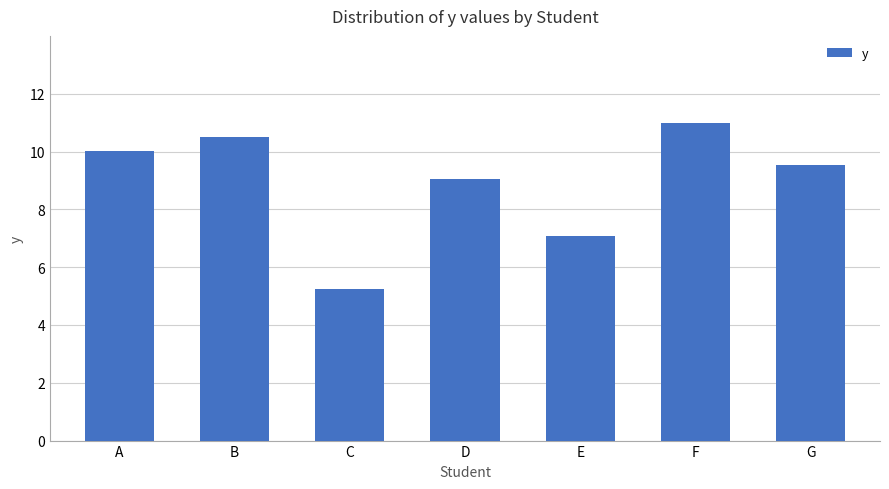

Reading left to right, transcribe all the data shown in this chart.

A=10.0	B=10.5	C=5.3	D=9.0	E=7.1	F=11.0	G=9.5